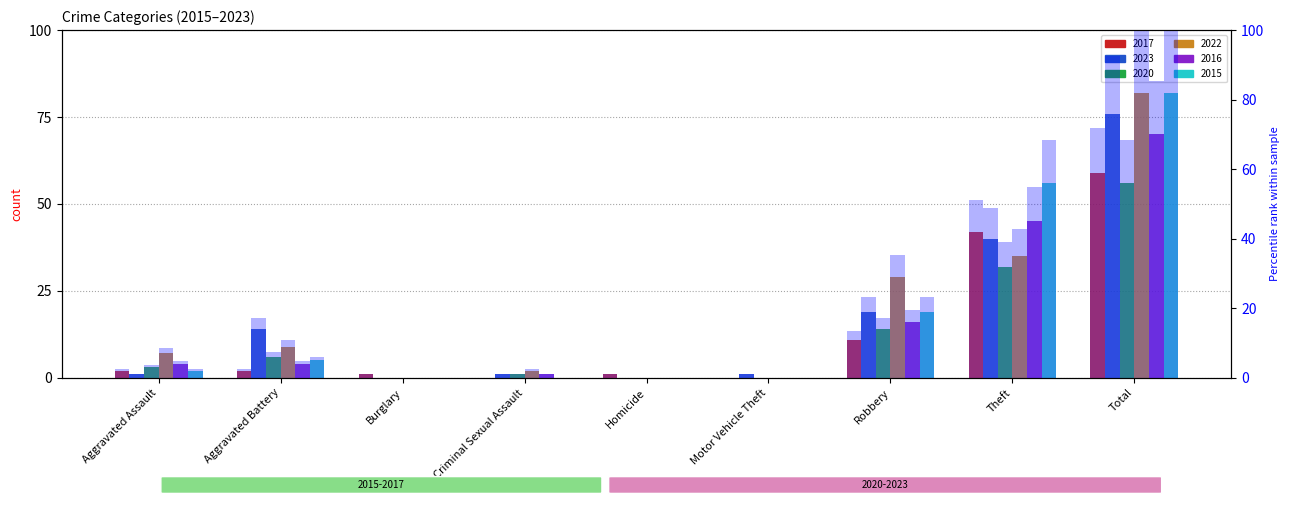

The chart shows a value of 1.2 at Burglary. True or false?

True